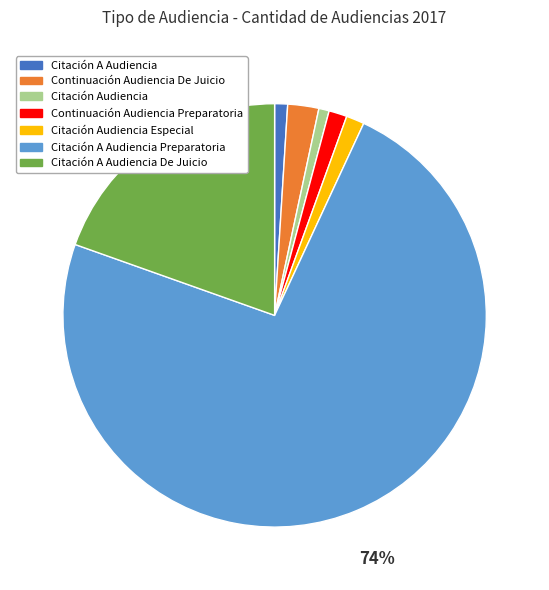

The Citación A Audiencia Preparatoria slice represents 74% of the pie. True or false?

True